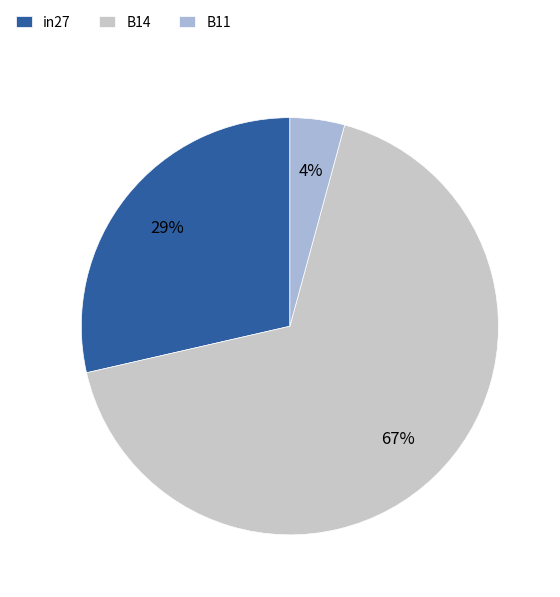

What percentage is the B11 slice, to the nearest percent?

4%